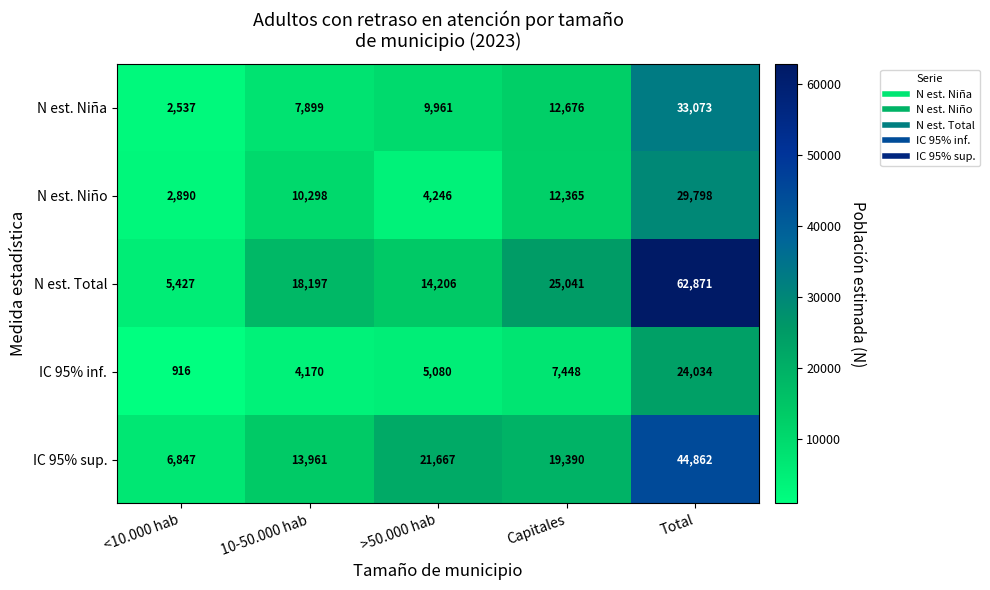

What is the minimum value shown in the chart?

916